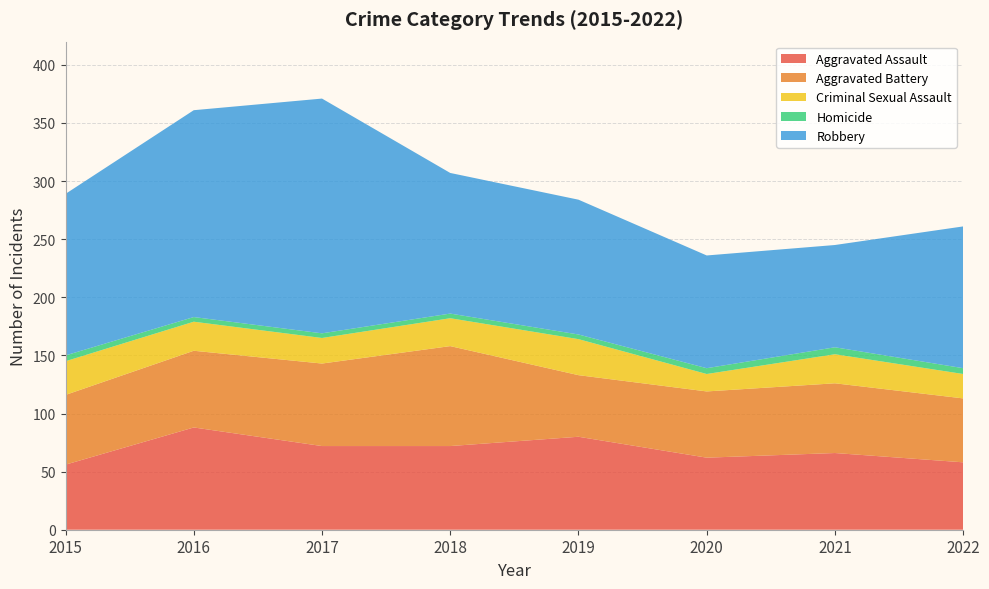

Reading left to right, what are all the values shown in this chart?

Aggravated Assault: 2015=56	2016=88	2017=72	2018=72	2019=80	2020=62	2021=66	2022=58
Aggravated Battery: 2015=60	2016=66	2017=71	2018=86	2019=53	2020=57	2021=60	2022=55
Criminal Sexual Assault: 2015=29	2016=25	2017=22	2018=24	2019=31	2020=15	2021=25	2022=21
Homicide: 2015=5	2016=4	2017=4	2018=4	2019=4	2020=5	2021=6	2022=5
Robbery: 2015=139	2016=178	2017=202	2018=121	2019=116	2020=97	2021=88	2022=122